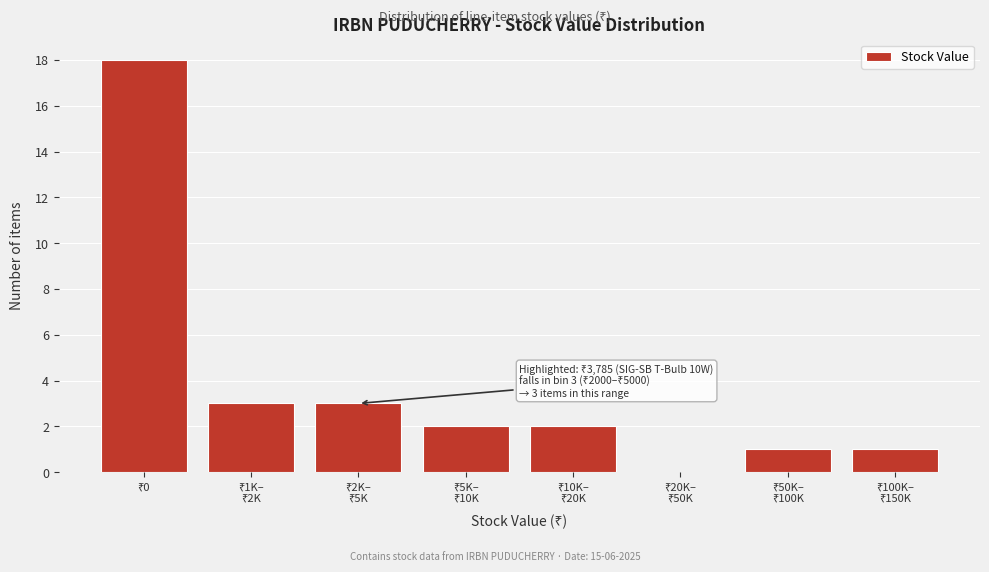

What is the maximum value shown in the chart?

18